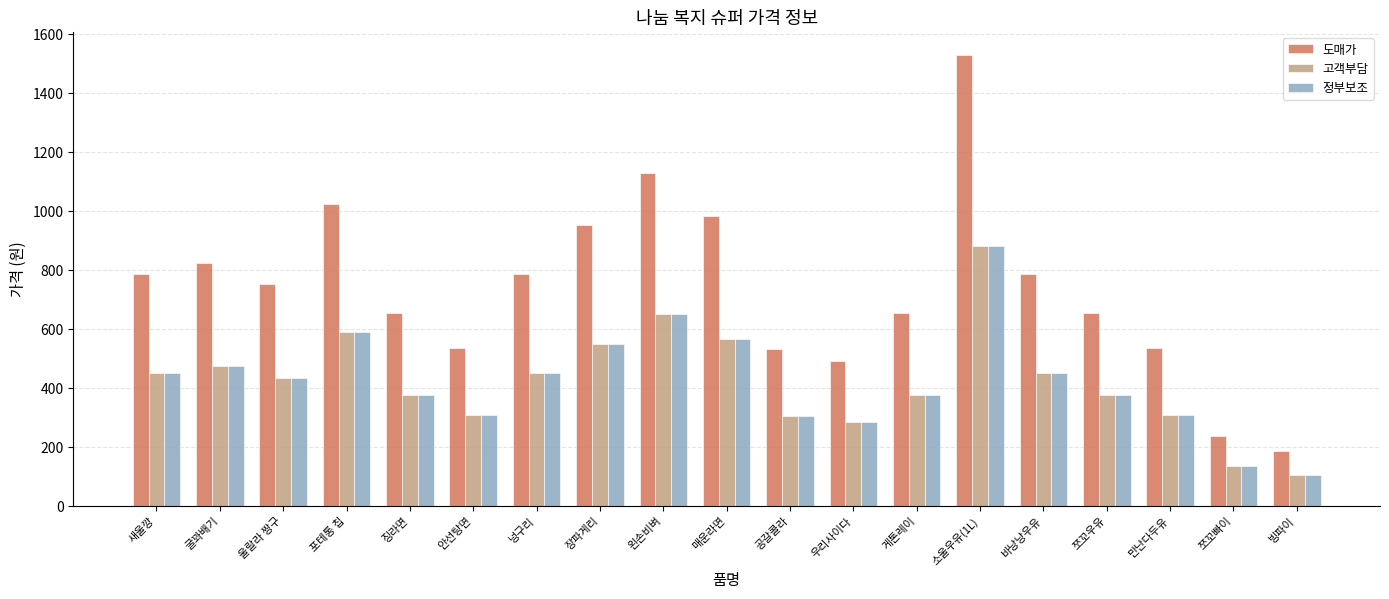

How many groups of bars are there?

19